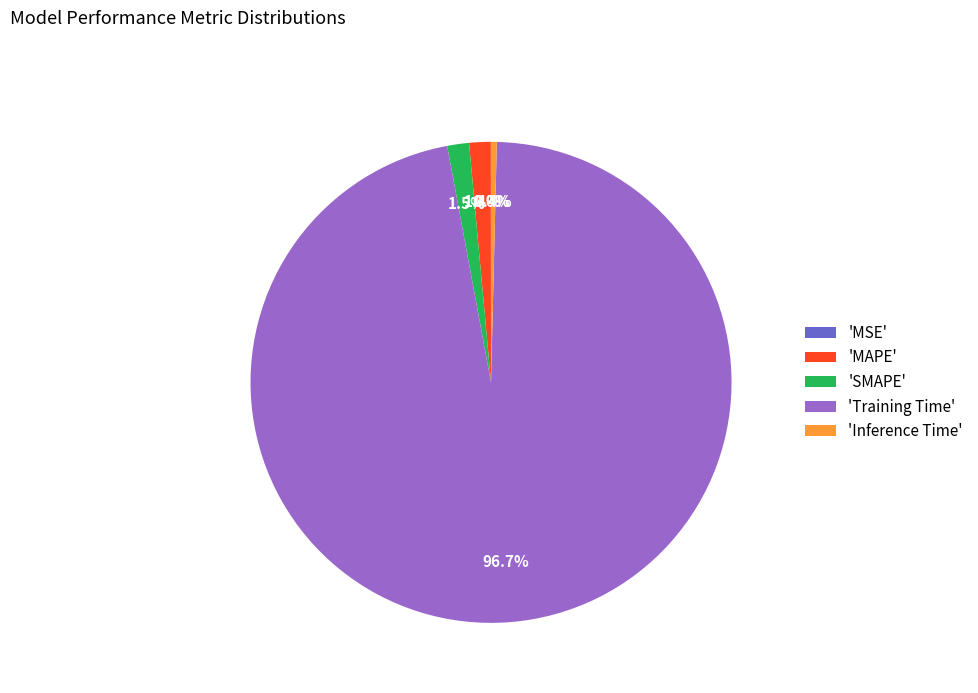

What percentage is NOT represented by 'Inference Time'?

99.6%